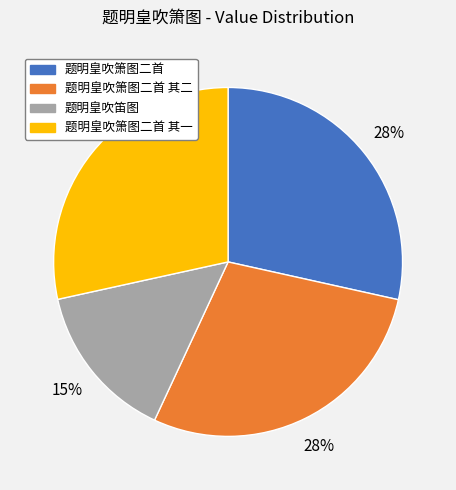

To the nearest percent, what is the average slice percentage?

25%